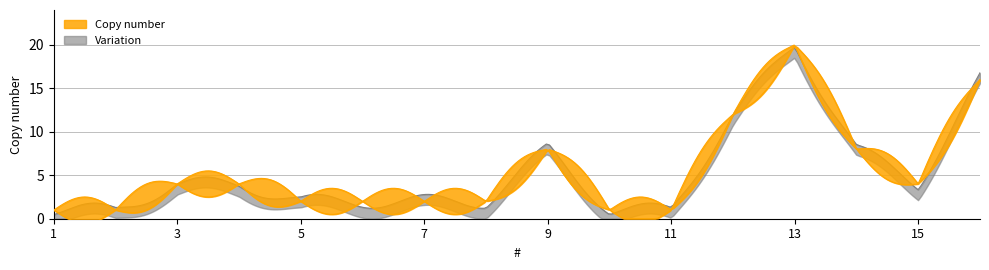

What is the average value?

6